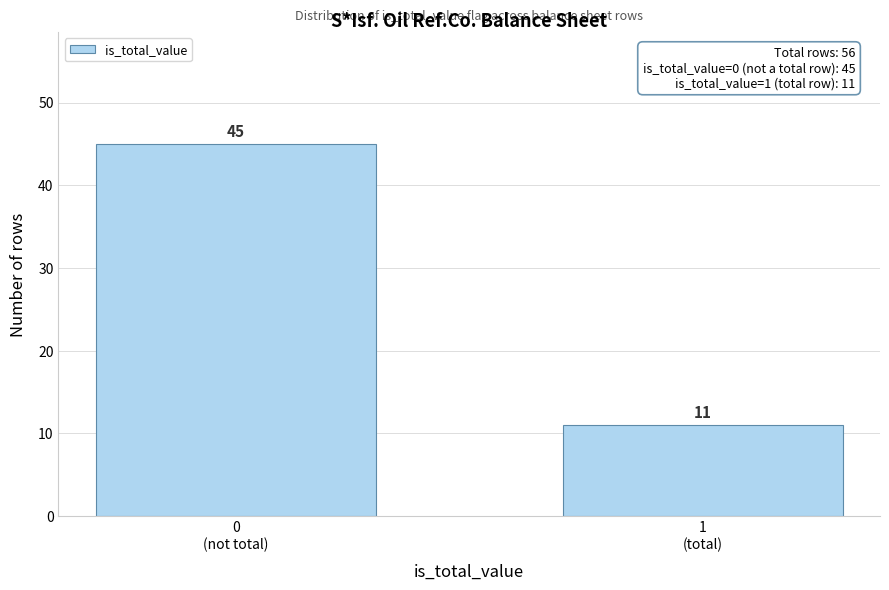

Reading left to right, transcribe all the data shown in this chart.

45	11